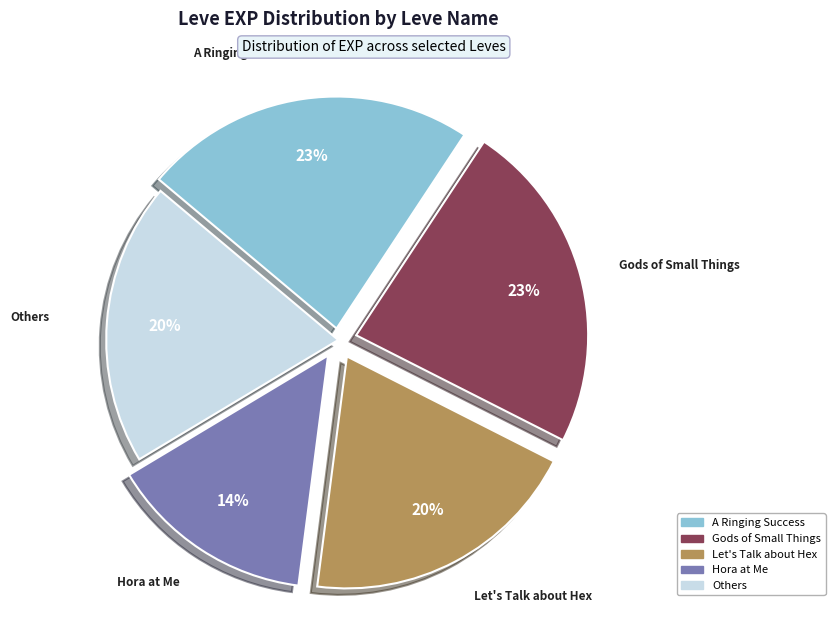

Is there a majority slice in this chart?

No